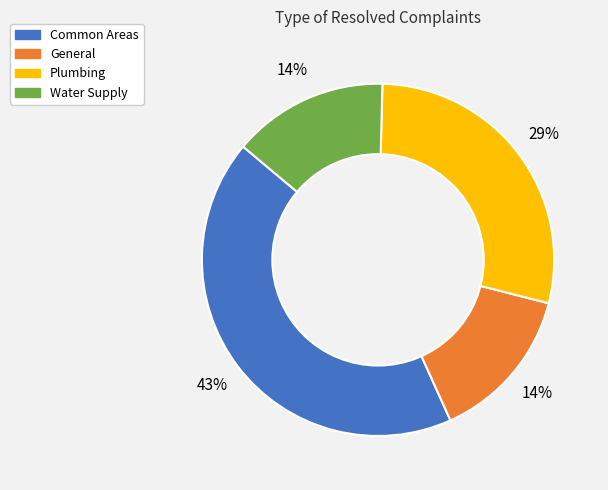

Combined, do Common Areas and General account for over 50%?

Yes